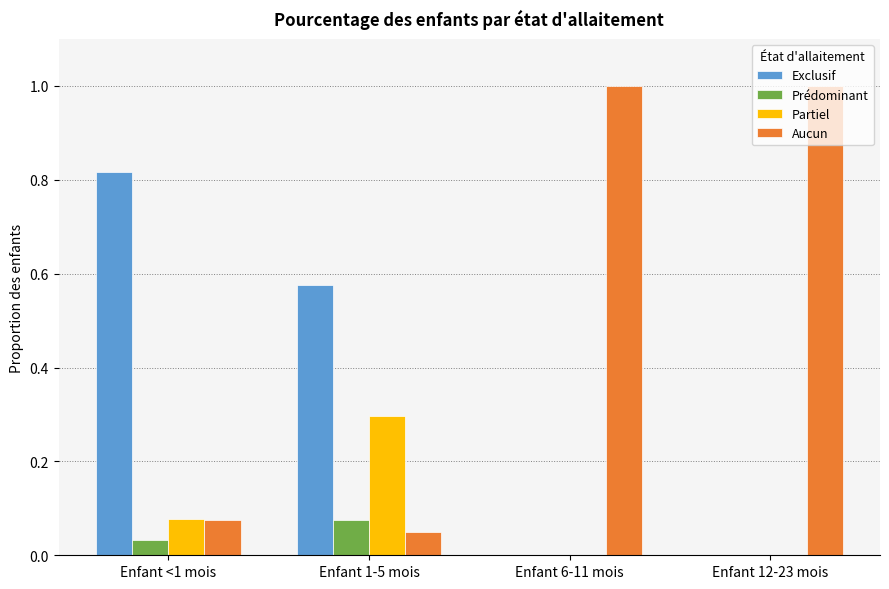

Count the Prédominant values in the range 0 to 1.

4